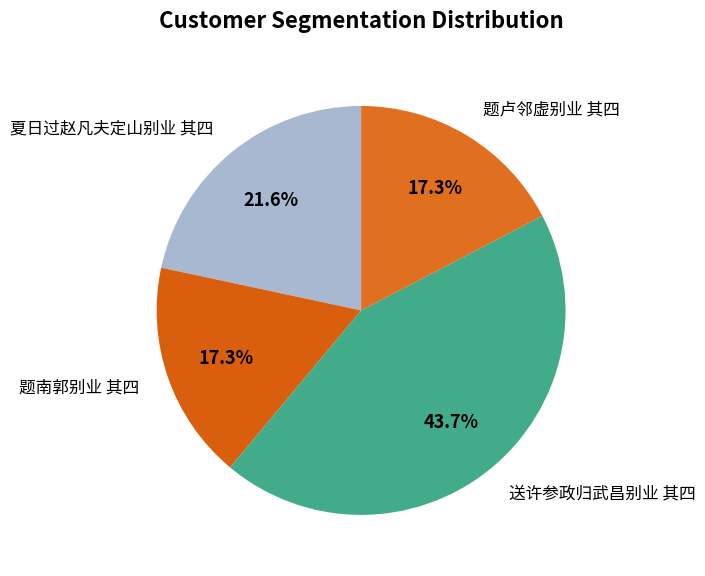

How many segments does this pie chart have?

4